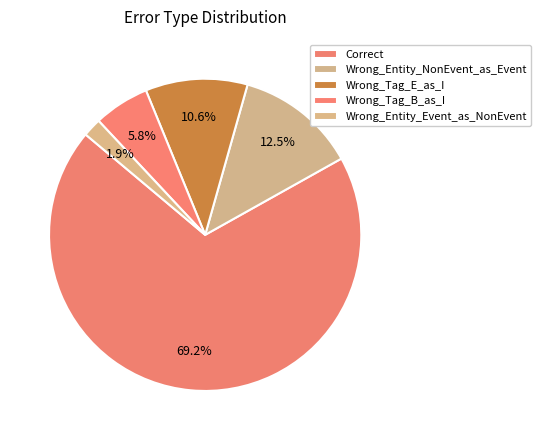

Which slice is the largest?

Correct